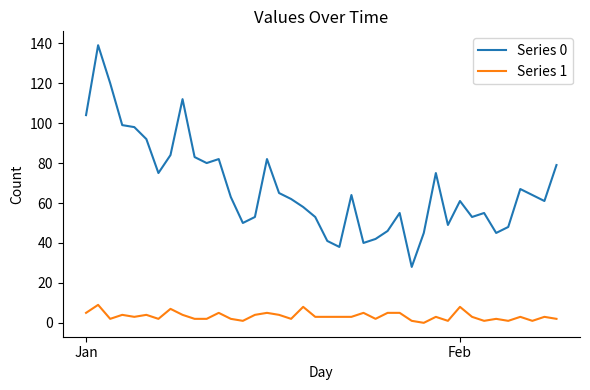

List the series in order of their overall mean, lowest first.

Series 1, Series 0